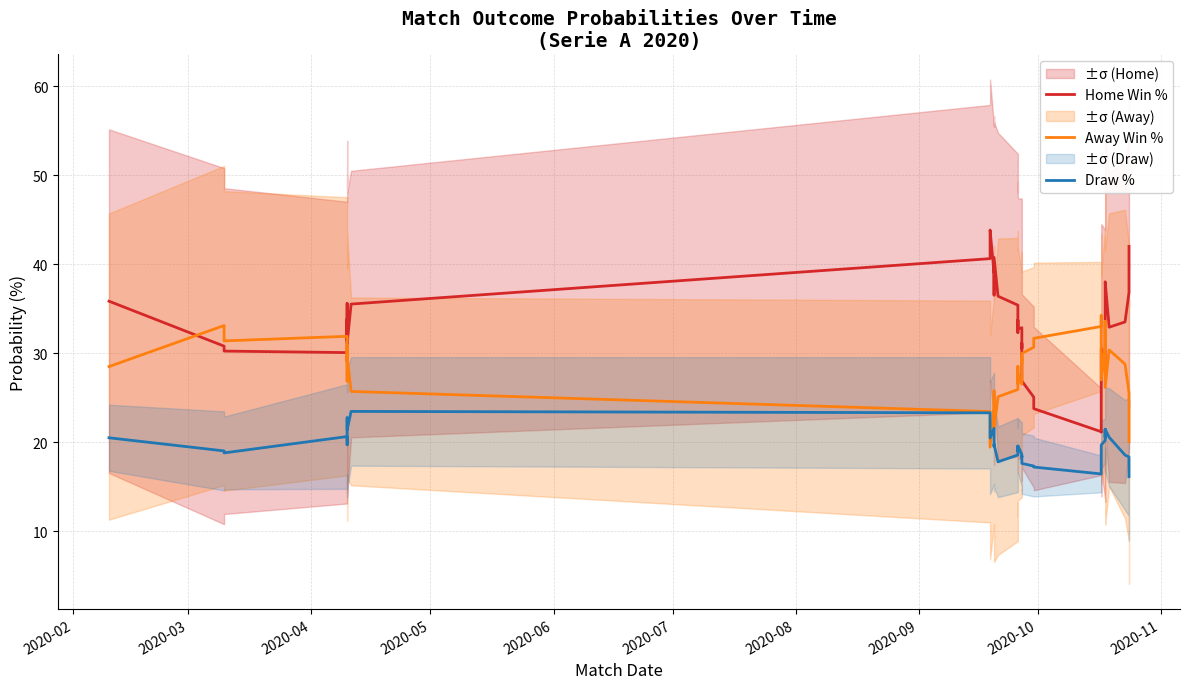

Reading left to right, what are all the values shown in this chart?

Home Win %: 35.8	30.8	30.2	30.1	33.9	31.4	35.6	31.1	35.5	40.6	43.8	39.0	39.8	36.5	40.8	36.4	35.4	32.3	33.7	32.7	32.9	30.5	31.1	26.9	25.1	23.8	21.2	21.1	25.2	30.6	28.7	28.6	29.9	34.8	38.0	32.9	33.5	36.8	41.0	42.0
Away Win %: 28.5	33.1	31.4	31.9	29.0	30.9	26.9	29.7	25.7	23.4	19.4	23.6	22.6	25.8	21.5	25.1	25.9	28.5	26.6	27.6	26.5	29.6	28.8	30.0	30.7	31.7	33.0	34.2	31.1	27.0	30.9	33.6	32.7	29.5	26.1	30.4	28.8	25.6	20.9	20.0
Draw %: 20.5	19.0	18.8	20.6	19.7	21.0	22.7	21.4	23.5	23.3	20.5	21.6	20.6	19.5	19.8	17.8	18.6	19.5	19.0	19.6	18.6	18.3	18.4	17.6	17.3	17.2	16.4	17.6	18.2	19.7	20.2	21.2	21.4	20.5	21.4	20.5	18.5	18.3	17.3	16.1